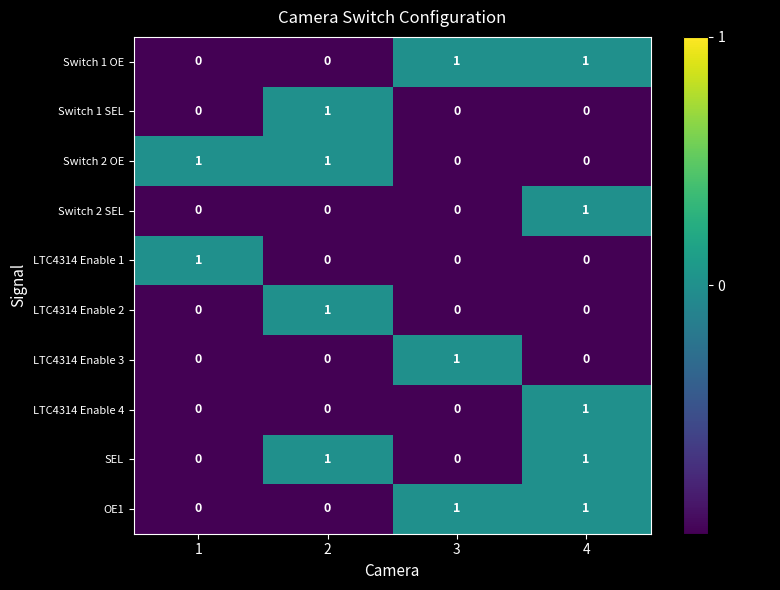

What is the total value across all series at 2?

4